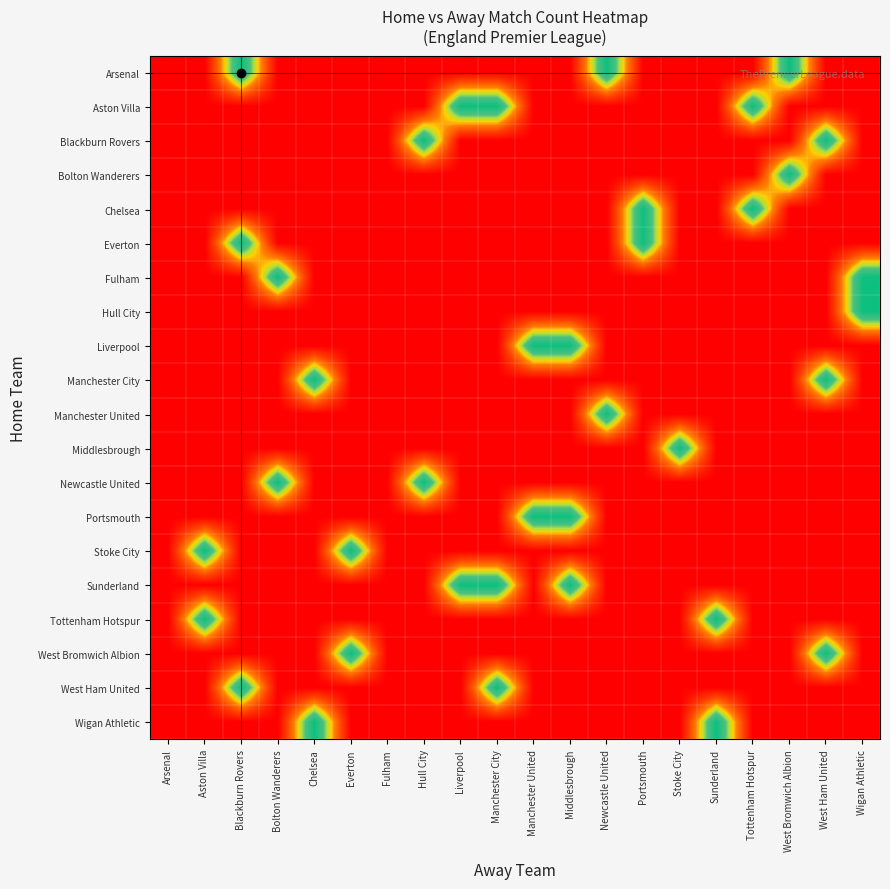

What is the greatest value displayed?

1.0